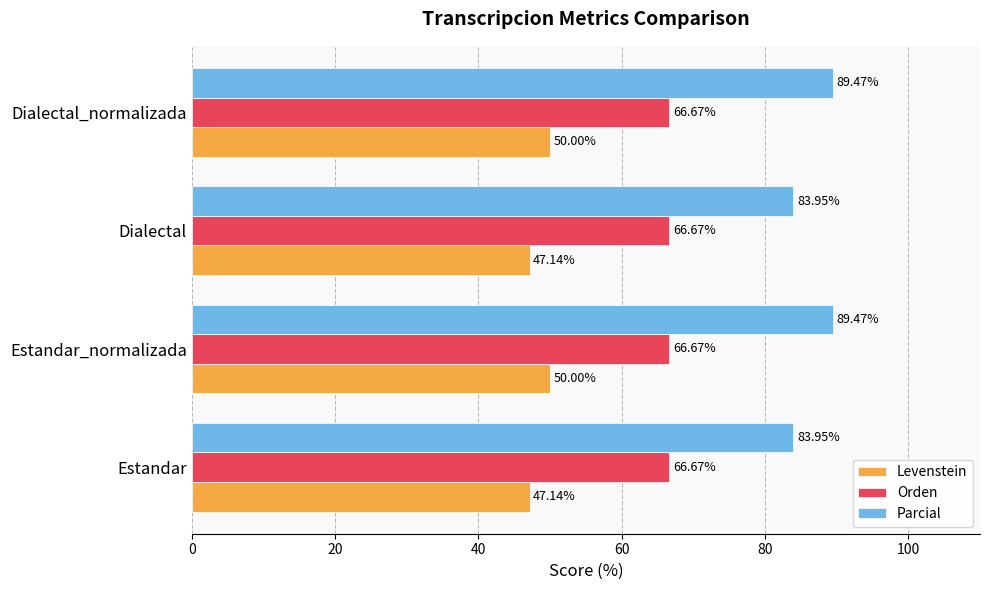

Which series has the largest range (max minus min)?

Parcial